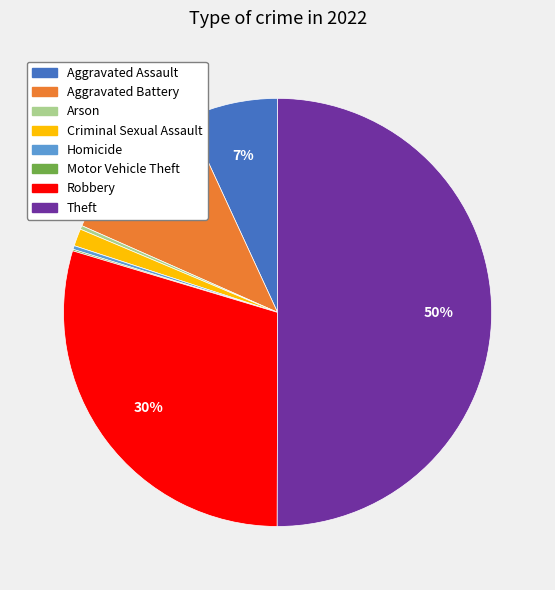

To the nearest percent, what portion does Aggravated Battery represent?

11%